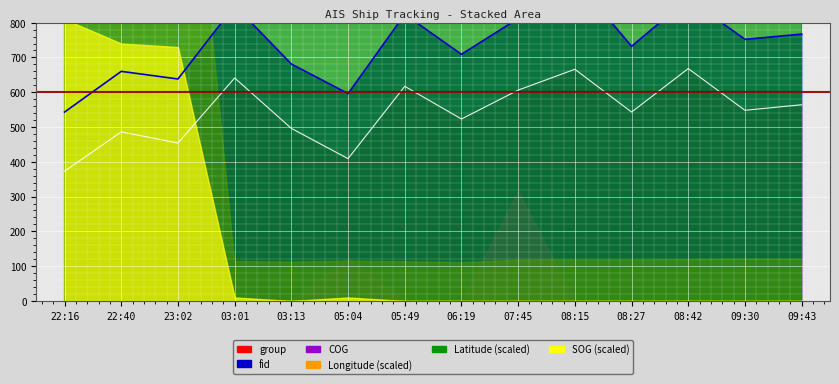

What is the total value across all series at 03:13?

6236.7